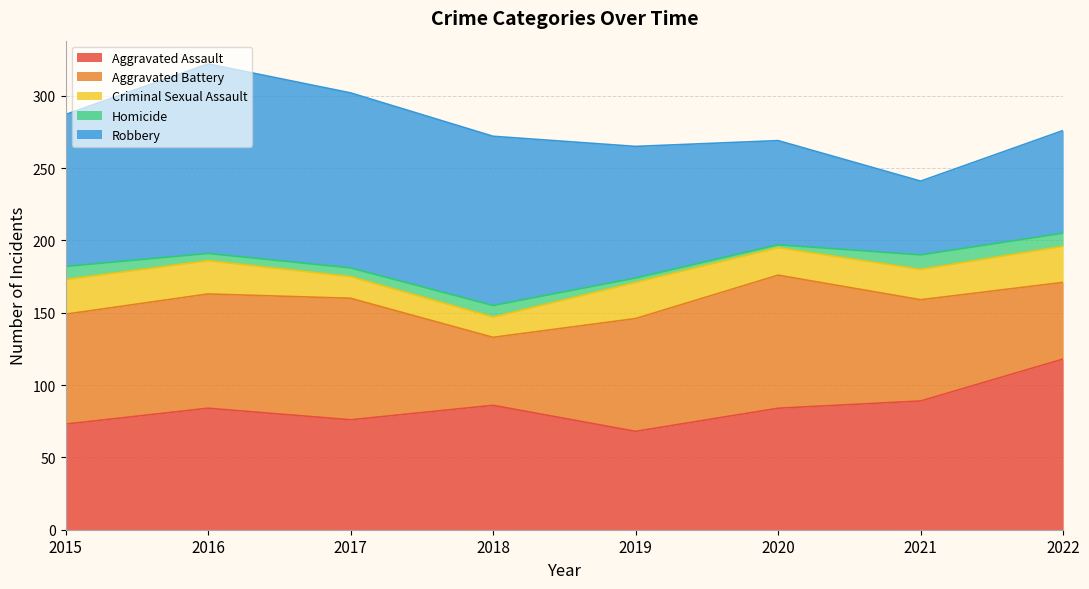

Which series has the largest range (max minus min)?

Robbery